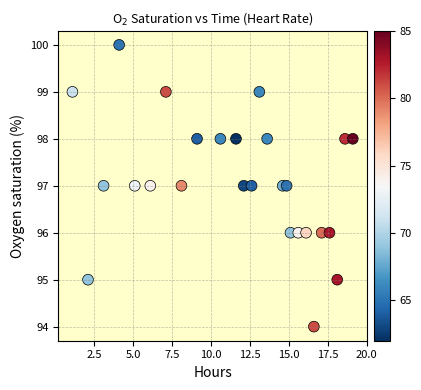

What is the range of Y values (max minus min)?

6